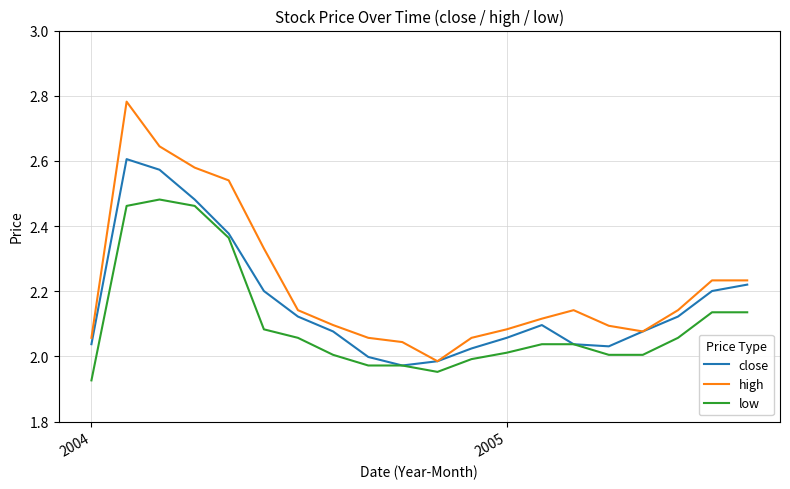

Which series has the largest range (max minus min)?

high